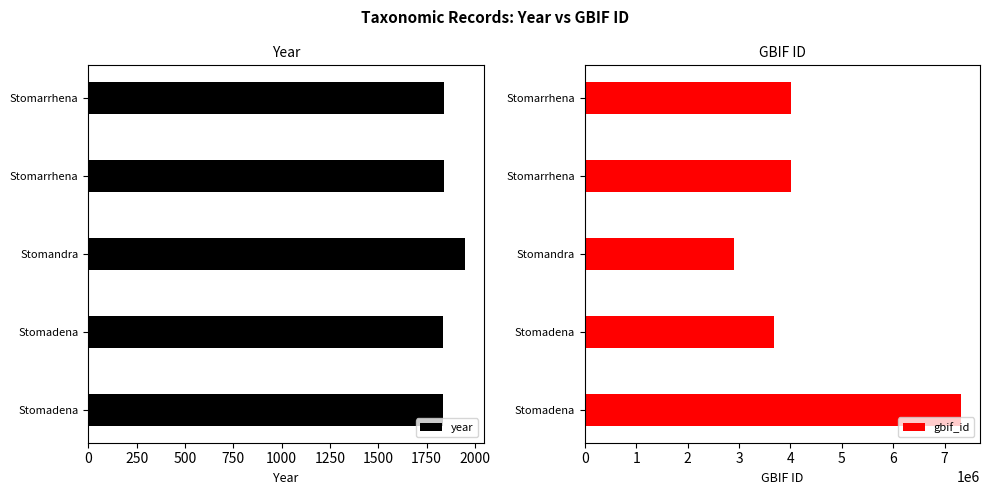

Is it true that gbif_id equals 2904589 at Stomandra?

True